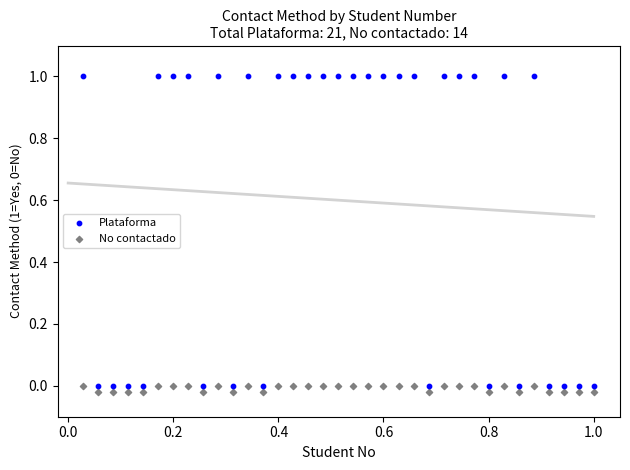

Which series contains the lowest Y value?

No contactado